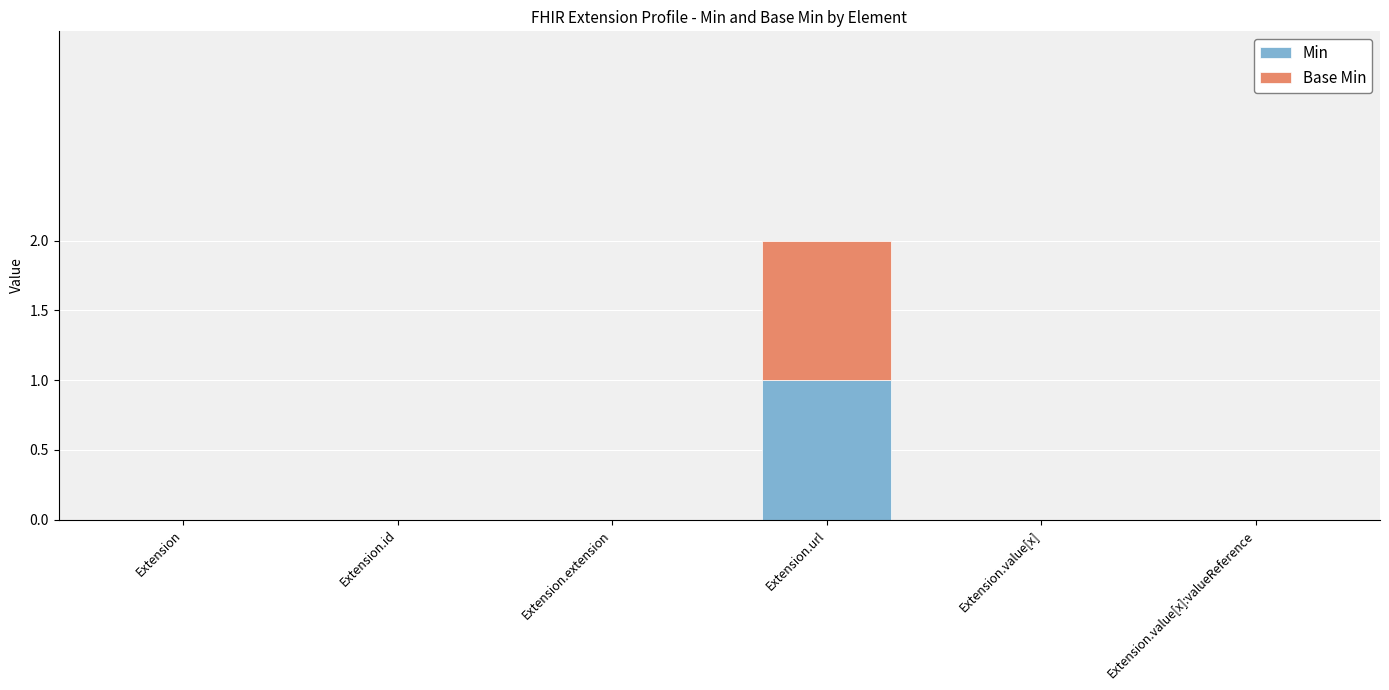

The value of Min at Extension.value[x] is 0. True or false?

True